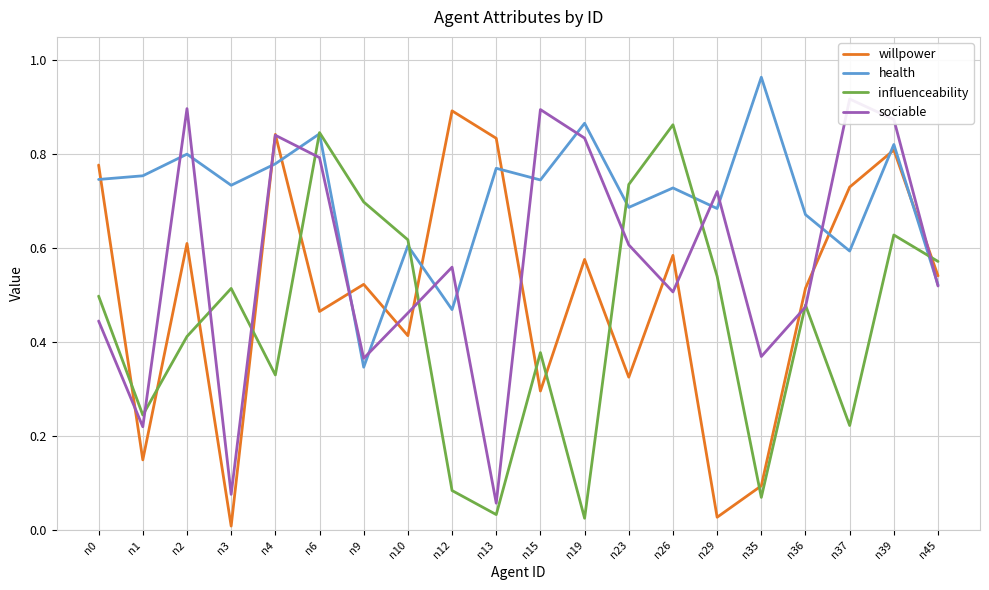

Reading right to left, what are all the values shown in this chart?

willpower: 0.5	0.8	0.7	0.5	0.1	0.0	0.6	0.3	0.6	0.3	0.8	0.9	0.4	0.5	0.5	0.8	0.0	0.6	0.1	0.8
health: 0.5	0.8	0.6	0.7	1.0	0.7	0.7	0.7	0.9	0.7	0.8	0.5	0.6	0.3	0.8	0.8	0.7	0.8	0.8	0.7
influenceability: 0.6	0.6	0.2	0.5	0.1	0.5	0.9	0.7	0.0	0.4	0.0	0.1	0.6	0.7	0.8	0.3	0.5	0.4	0.2	0.5
sociable: 0.5	0.9	0.9	0.5	0.4	0.7	0.5	0.6	0.8	0.9	0.1	0.6	0.5	0.4	0.8	0.8	0.1	0.9	0.2	0.4